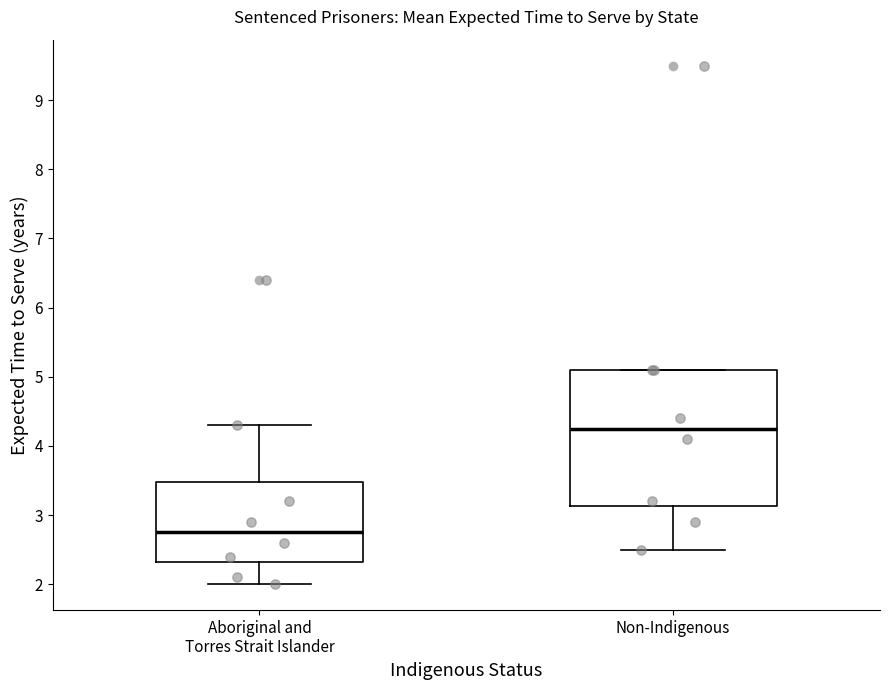

Reading left to right, read every box against the y-axis: the position of its median line, the range the box covers, and the ends of its whiskers. The values are not printed on the chart, so give them approximately, as read against the axis.

Aboriginal and Torres Strait Islander: median 2.8, box 2.3 to 3.5, whiskers 2.0 to 4.3
Non-Indigenous: median 4.3, box 3.1 to 5.1, whiskers 2.5 to 5.1